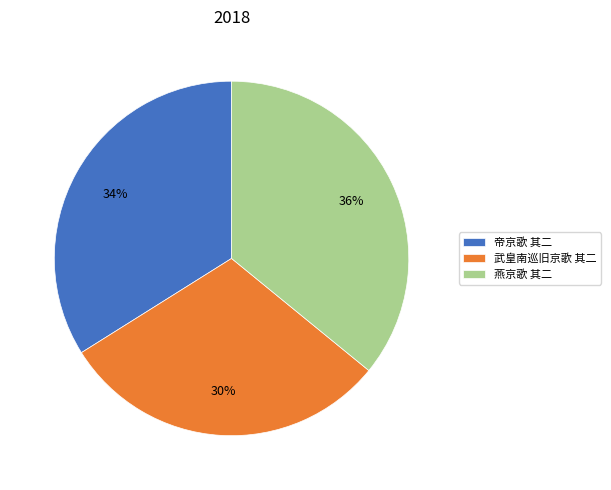

To the nearest percent, what percentage of the pie is 武皇南巡旧京歌 其二?

30%